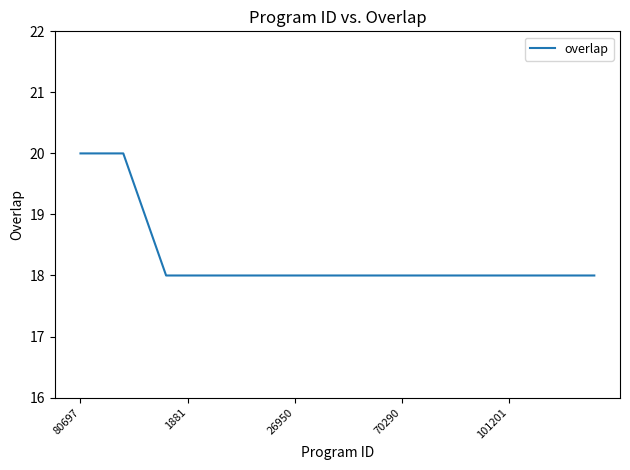

What is the minimum value shown in the chart?

18